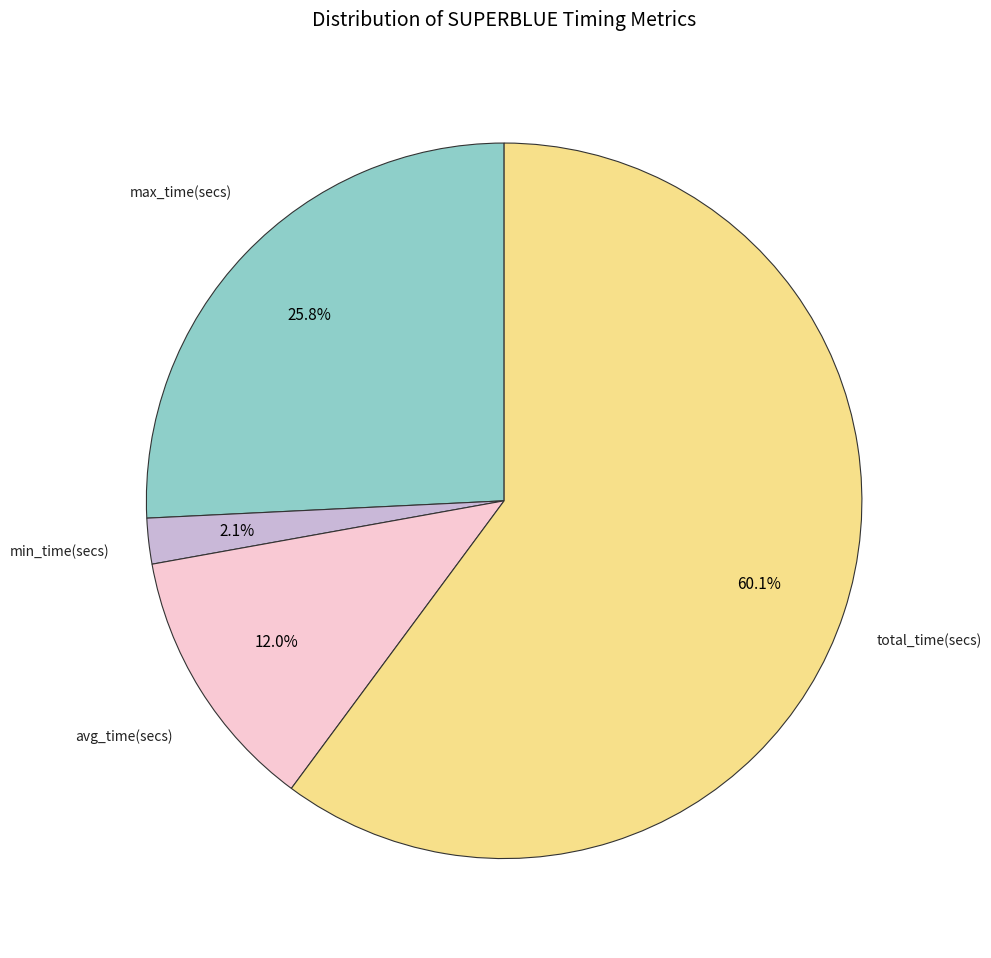

Is there any slice that represents more than half of the pie?

Yes